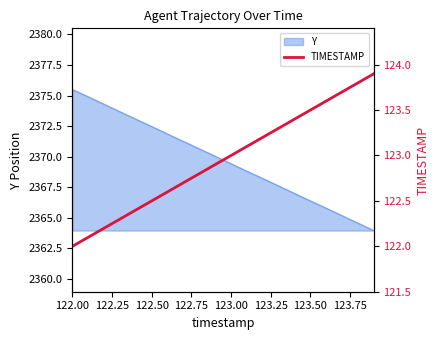

At which label does Y reach its peak?

122.00